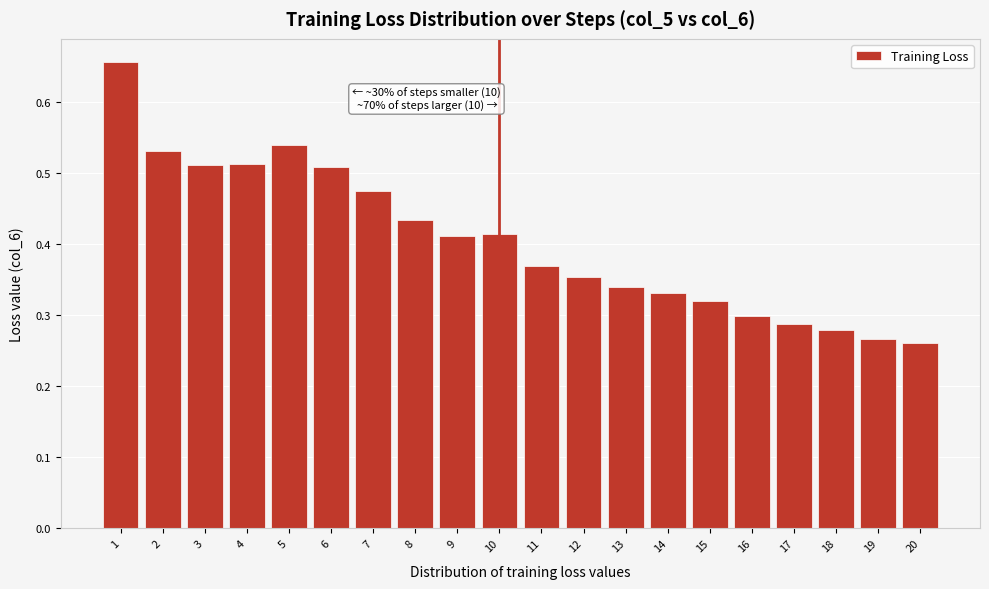

Is it true that the value at 14 is 0.3?

True